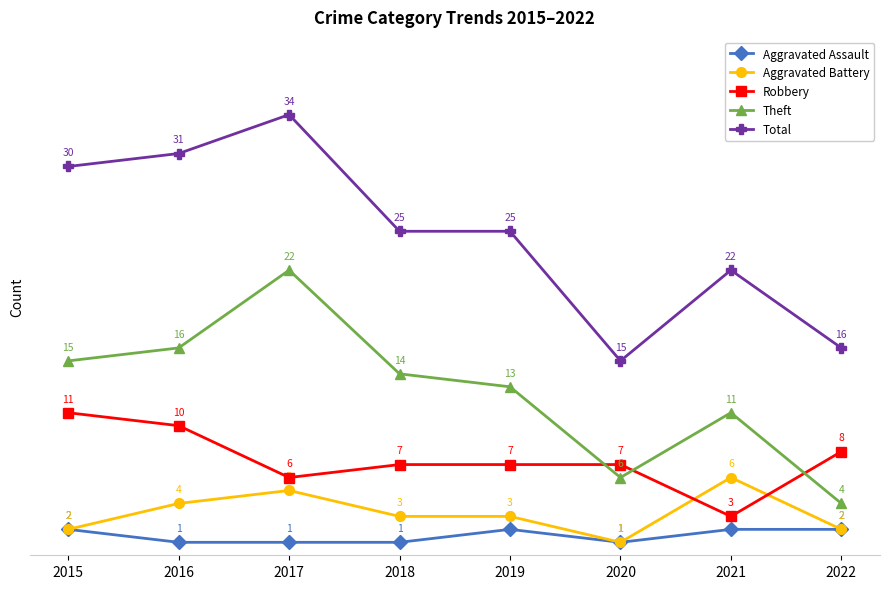

List the series in order of their peak value, highest first.

Total, Theft, Robbery, Aggravated Battery, Aggravated Assault